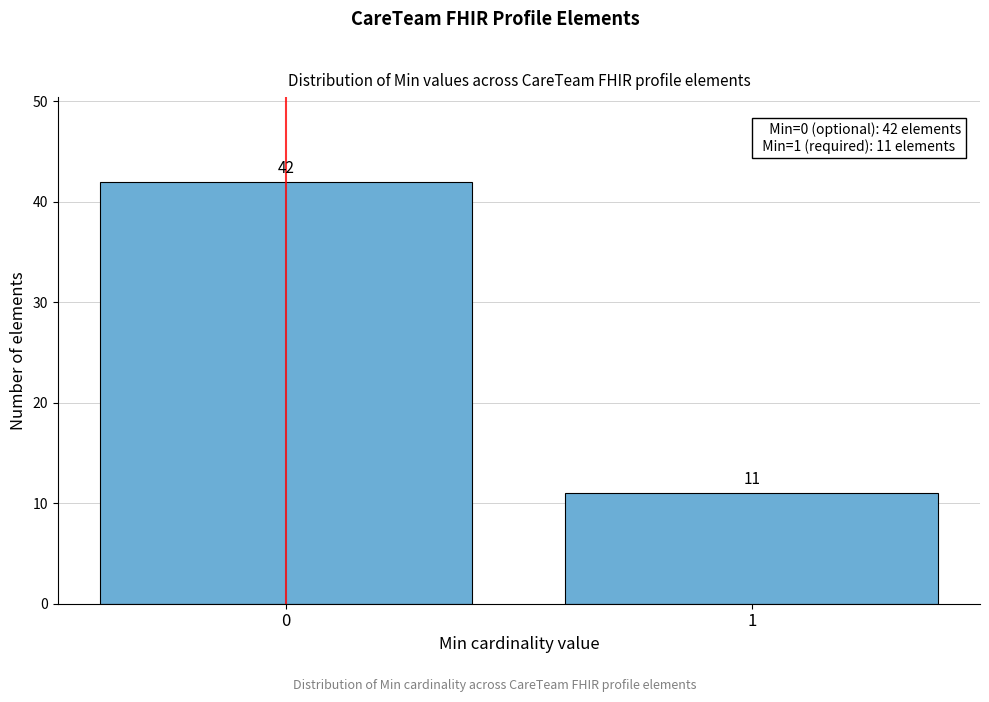

Reading right to left, extract all data points from this chart.

11	42